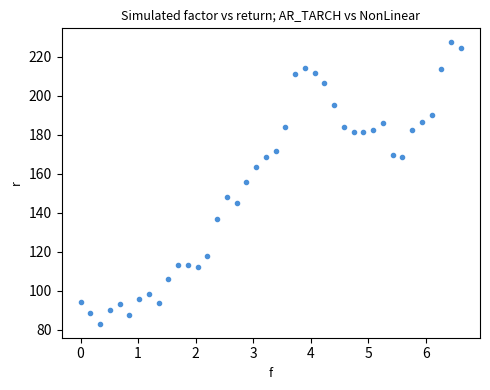

What is the range of Y values (max minus min)?

144.3